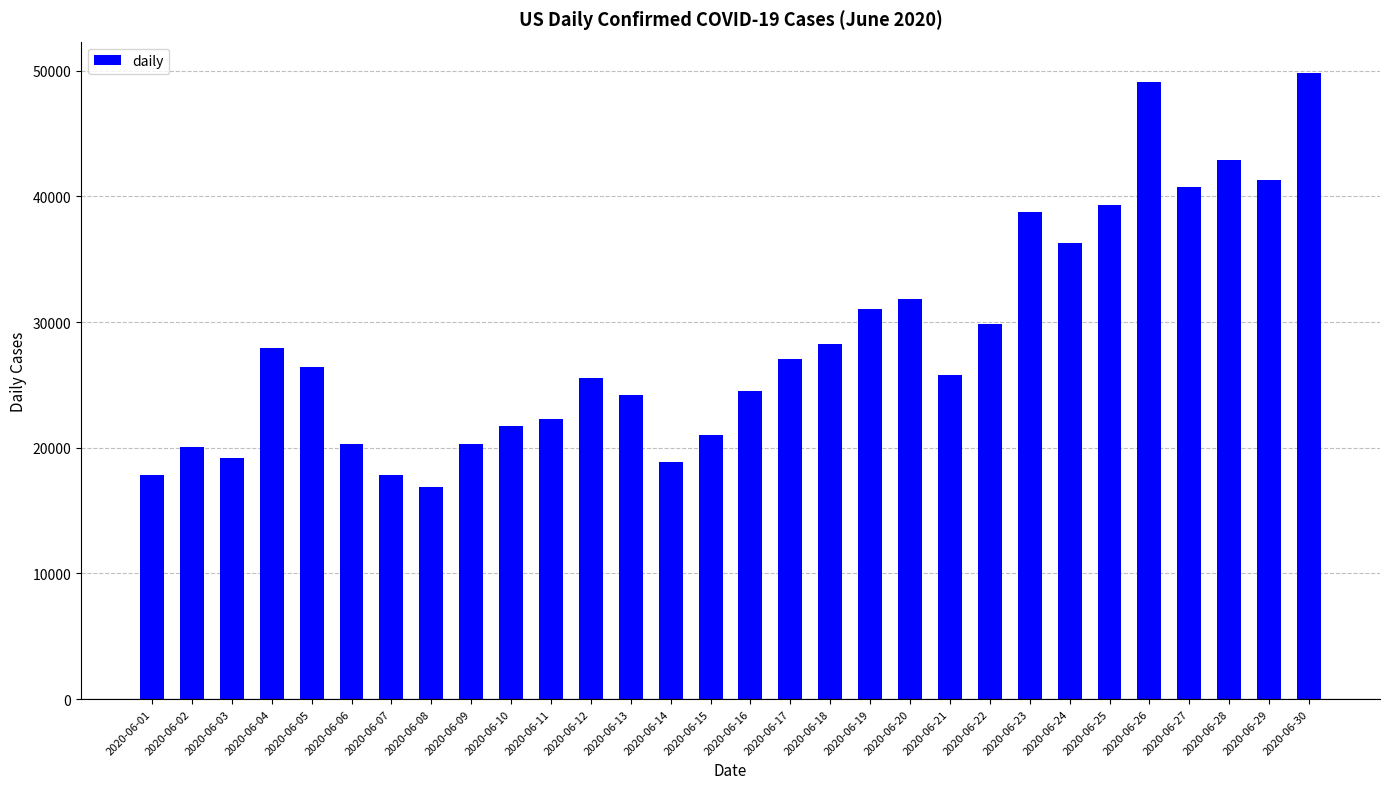

What is the sum of the values at 2020-06-27 and 2020-06-15?

61795